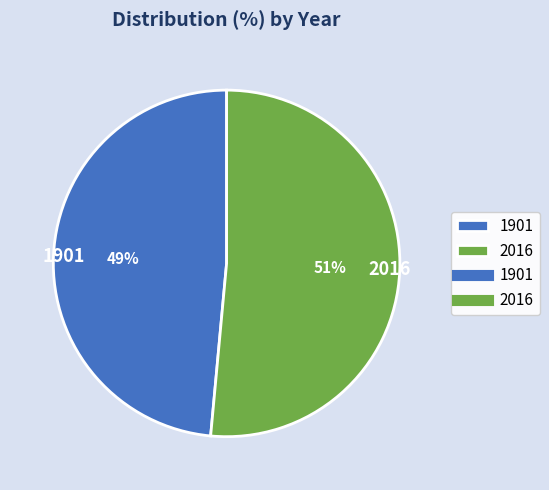

Between 1901 and 2016, which is larger?

2016